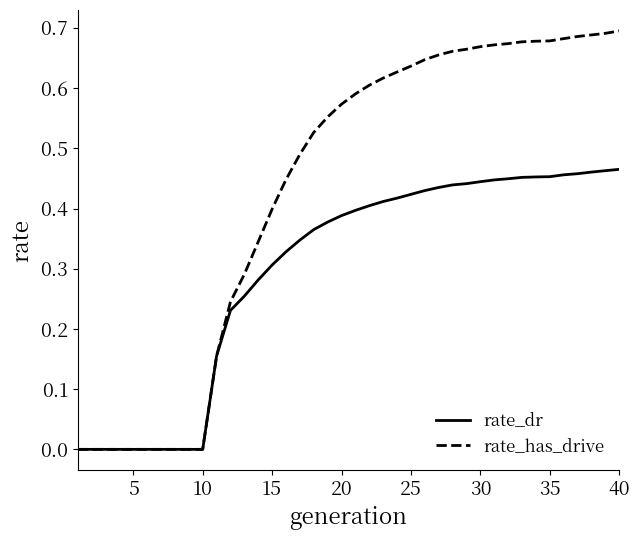

List the series in order of their peak value, lowest first.

rate_dr, rate_has_drive